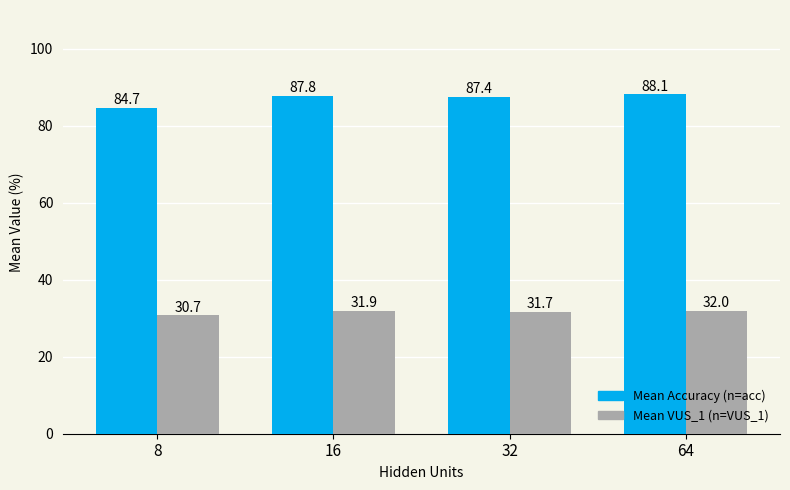

What is the greatest value displayed?

88.1